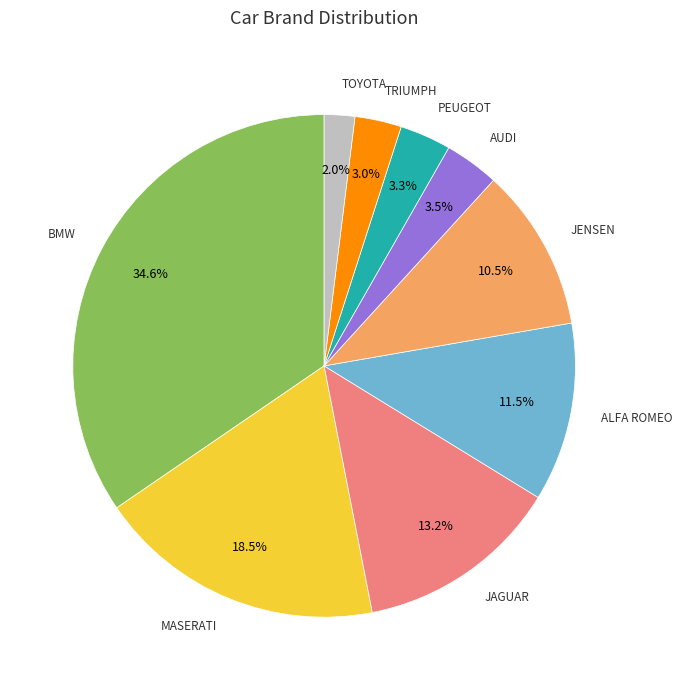

Do JENSEN and AUDI together represent more than half of the pie?

No